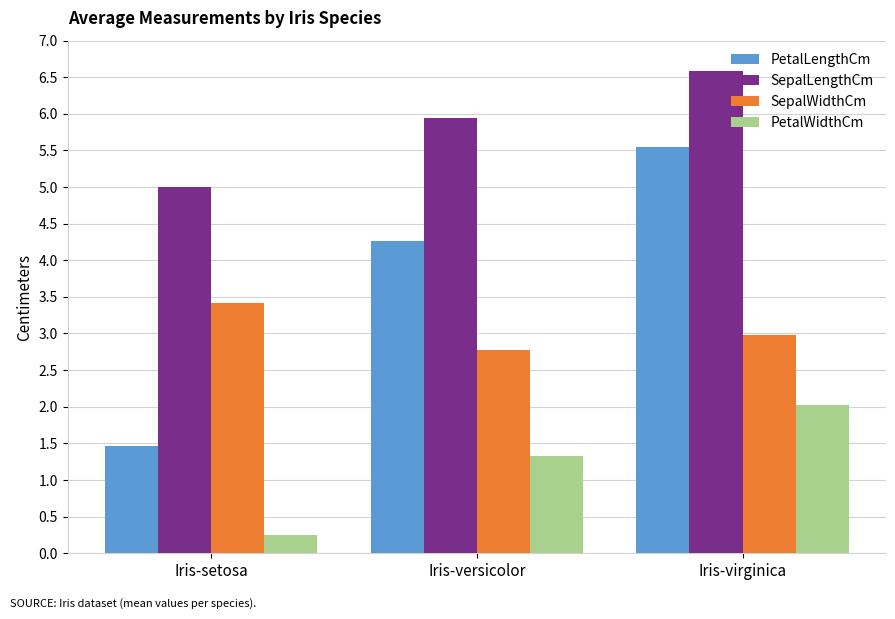

Reading left to right, list all the values displayed in this chart.

PetalLengthCm: 1.5	4.3	5.6
SepalLengthCm: 5.0	5.9	6.6
SepalWidthCm: 3.4	2.8	3.0
PetalWidthCm: 0.2	1.3	2.0